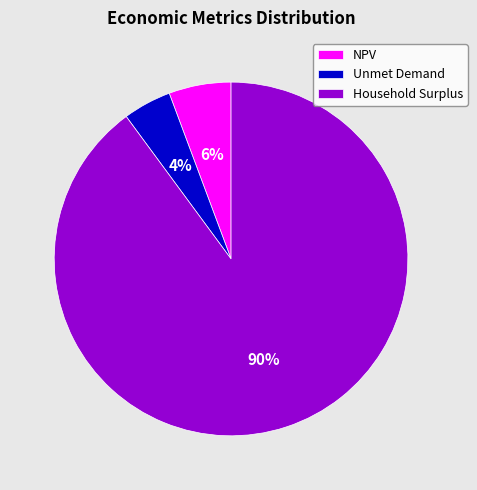

What is the smallest slice in the pie chart?

Unmet Demand